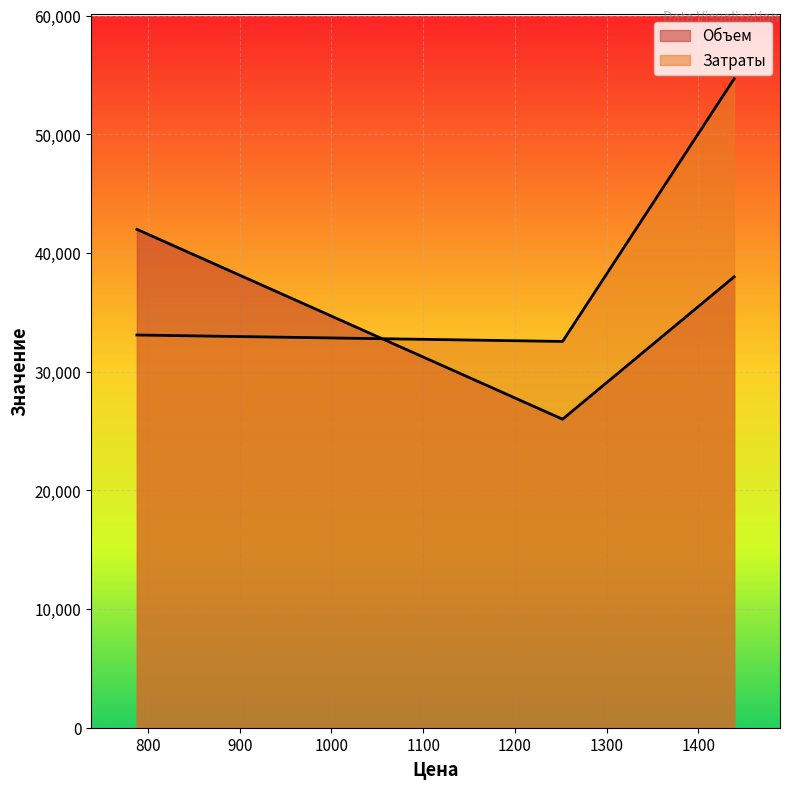

At which category does the chart reach its peak across all series?

1439